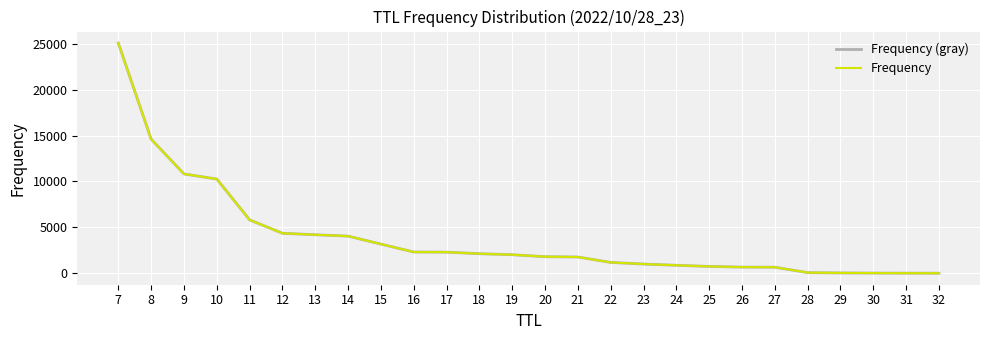

What is the difference between the second highest and minimum values in the Frequency series?

14595